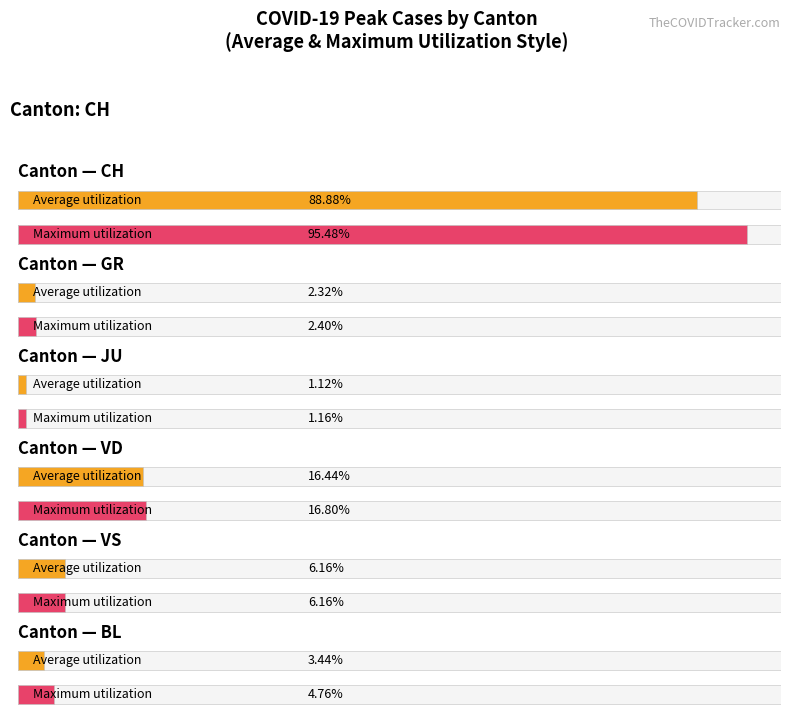

How many groups of bars are there?

6